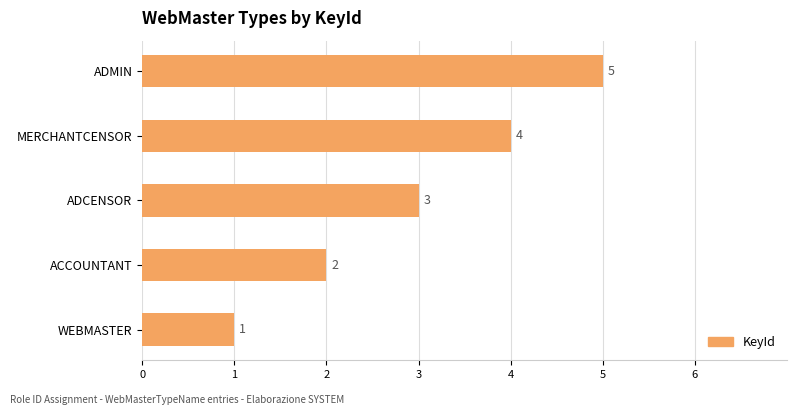

How many values are between 2 and 4?

3